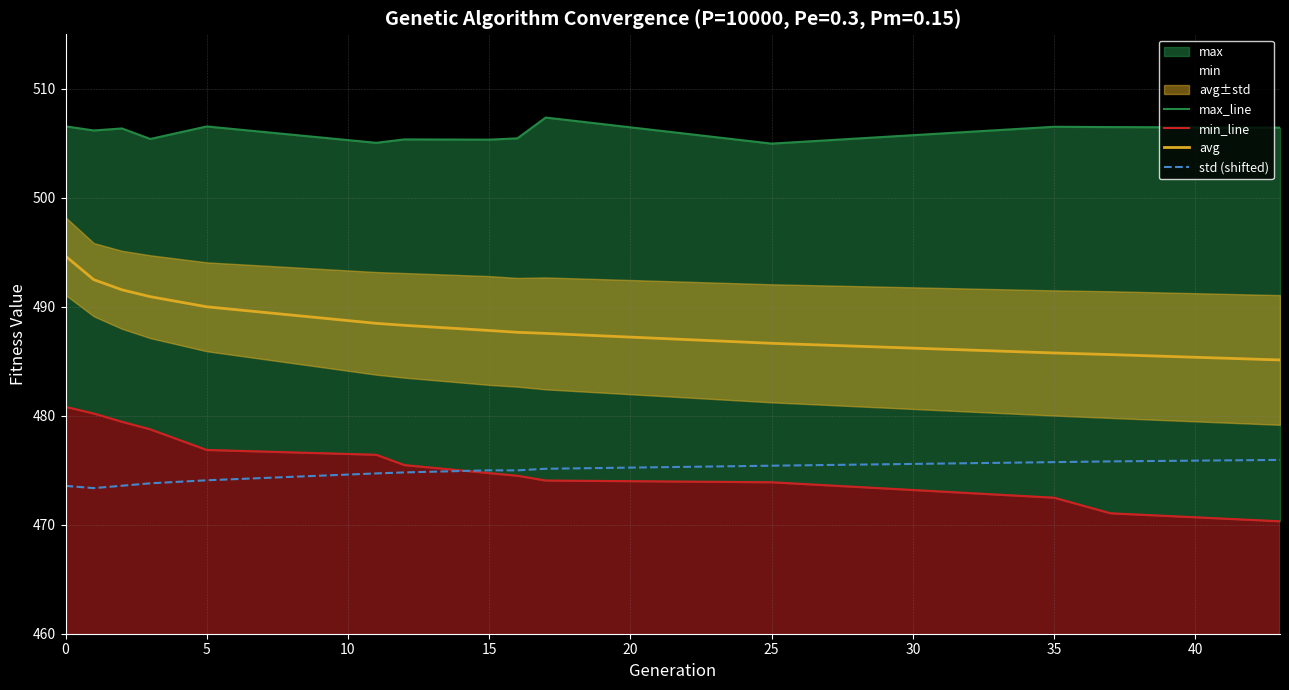

What is the maximum value shown in the chart?

507.4